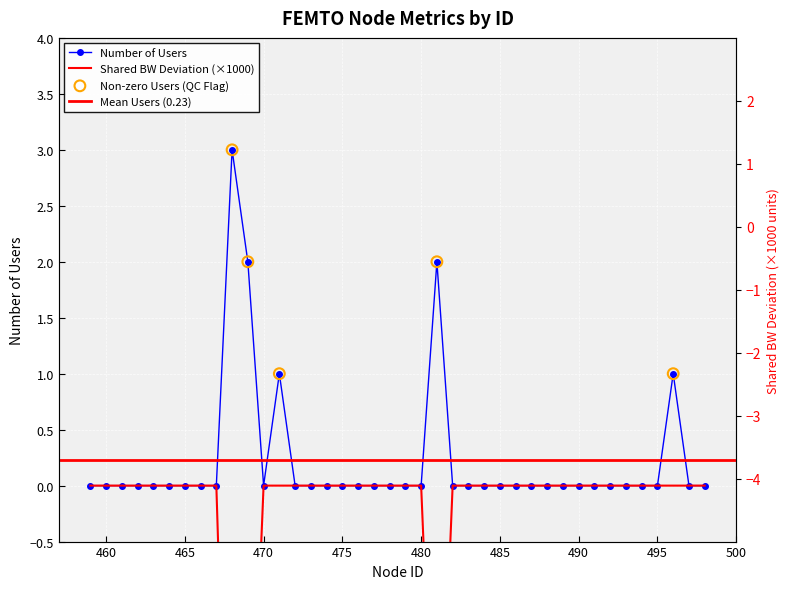

At how many categories does at least one series exceed -4?

40